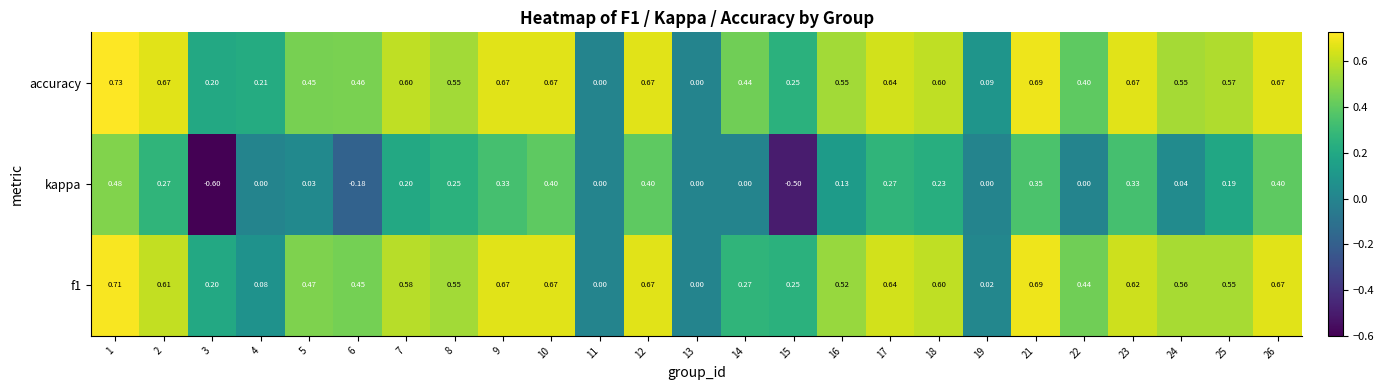

Which series changed the most between 7 and 18?

kappa